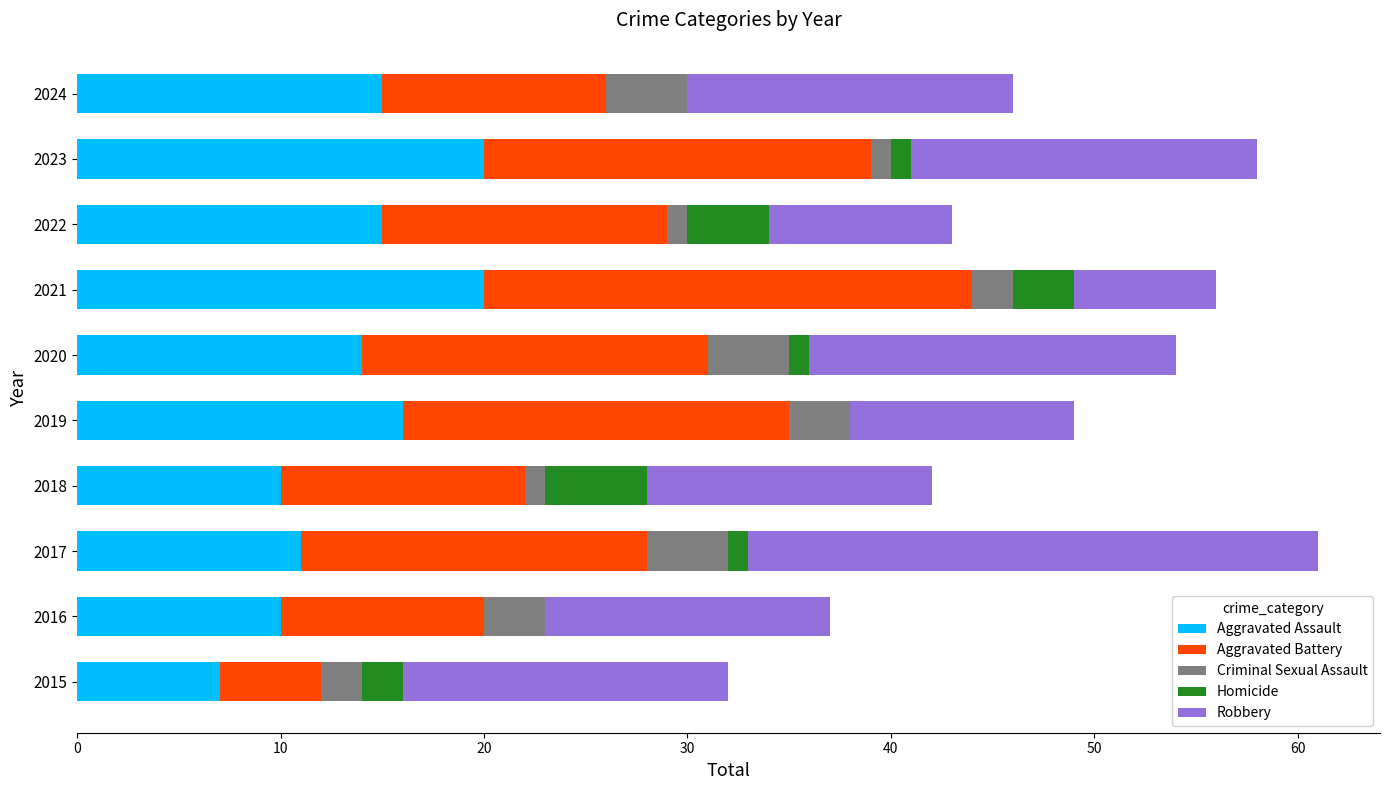

How many distinct data groups are displayed?

5